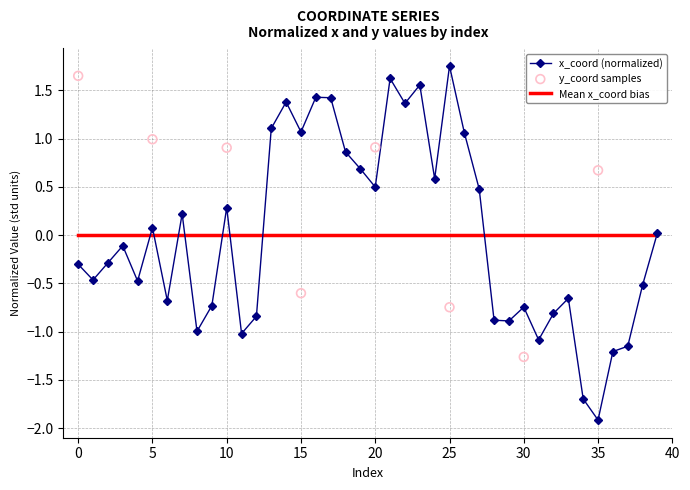

Between 17 and 21, which is larger?

21